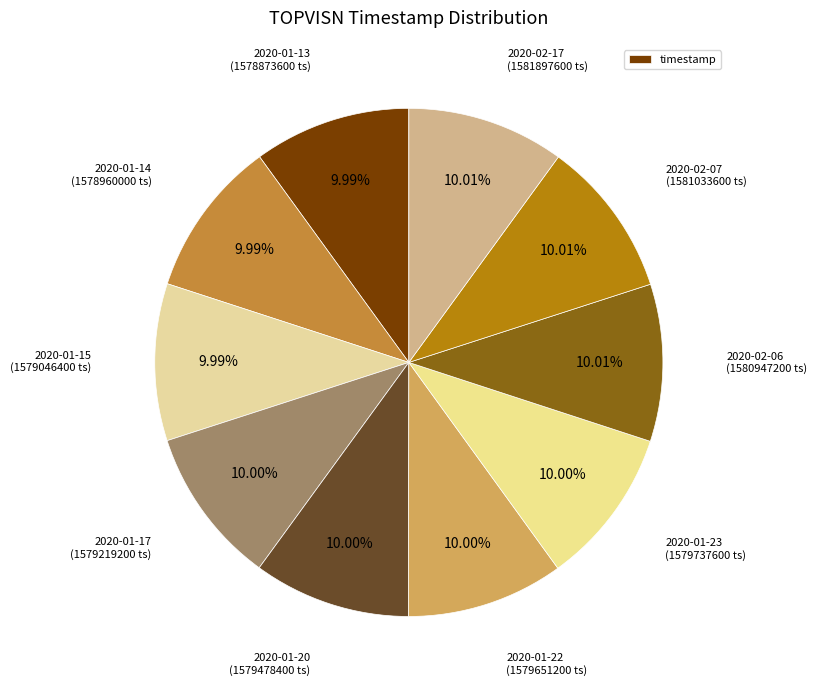

To the nearest percent, what is the average slice percentage?

10%